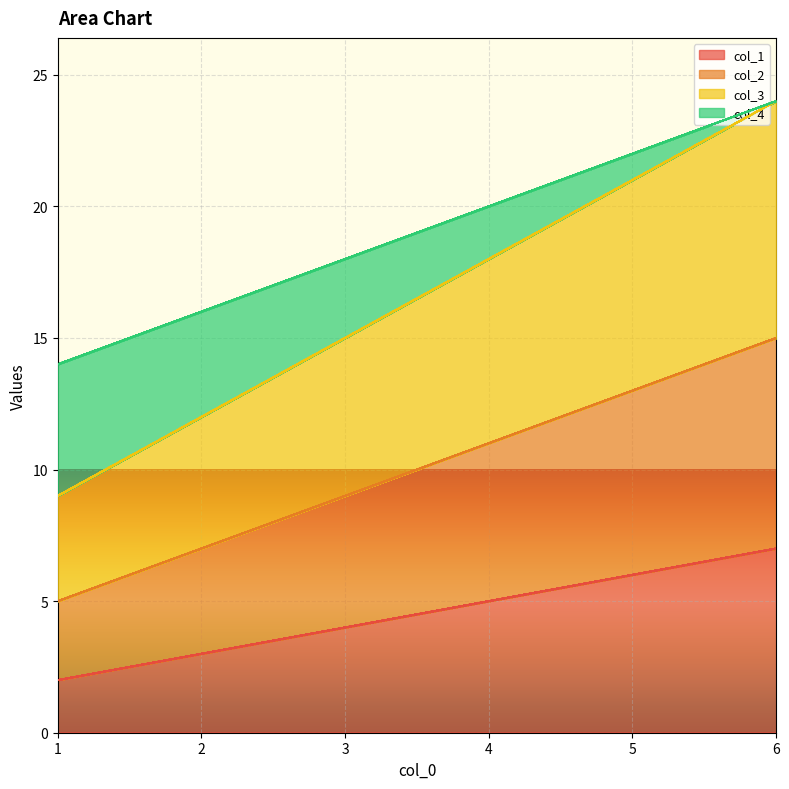

Which category has the highest value in the col_3 series?

6